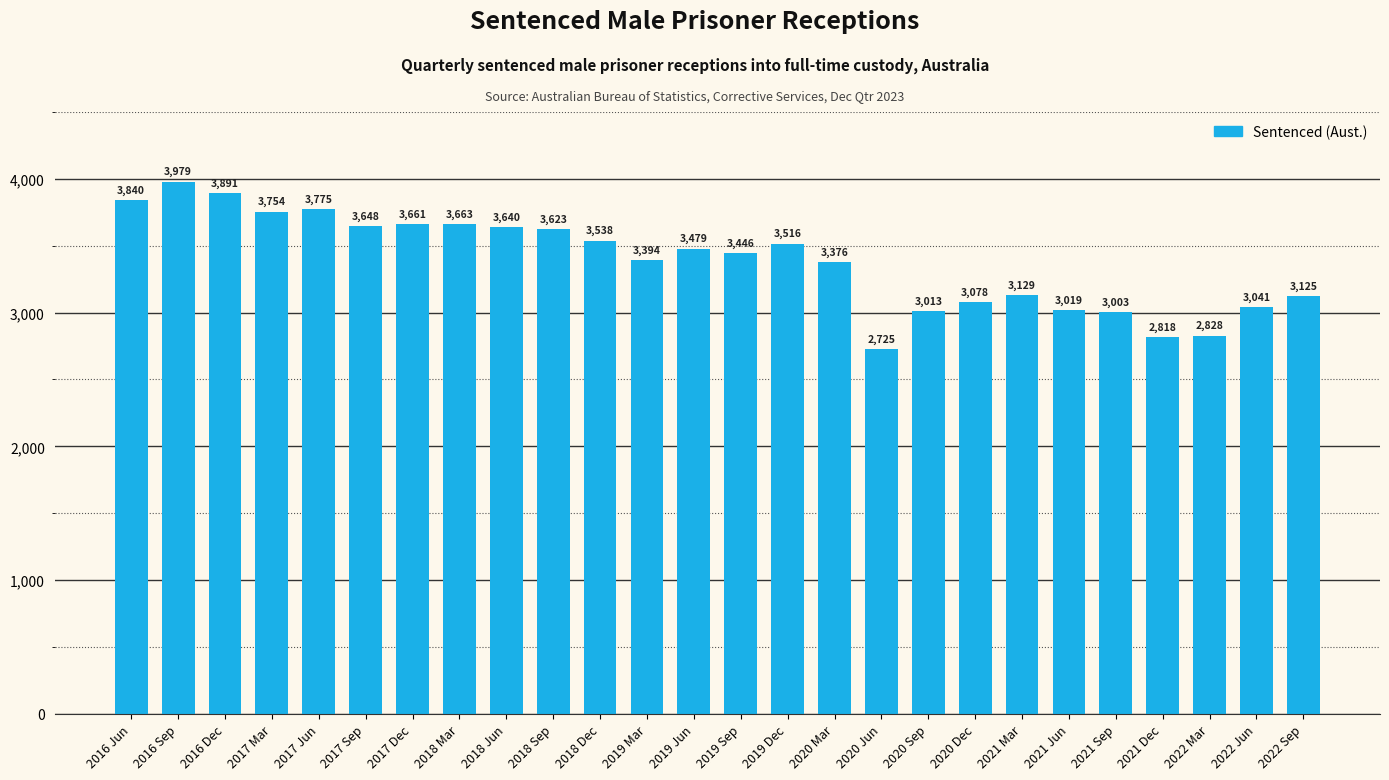

What position from the right is 2019 Mar?

15